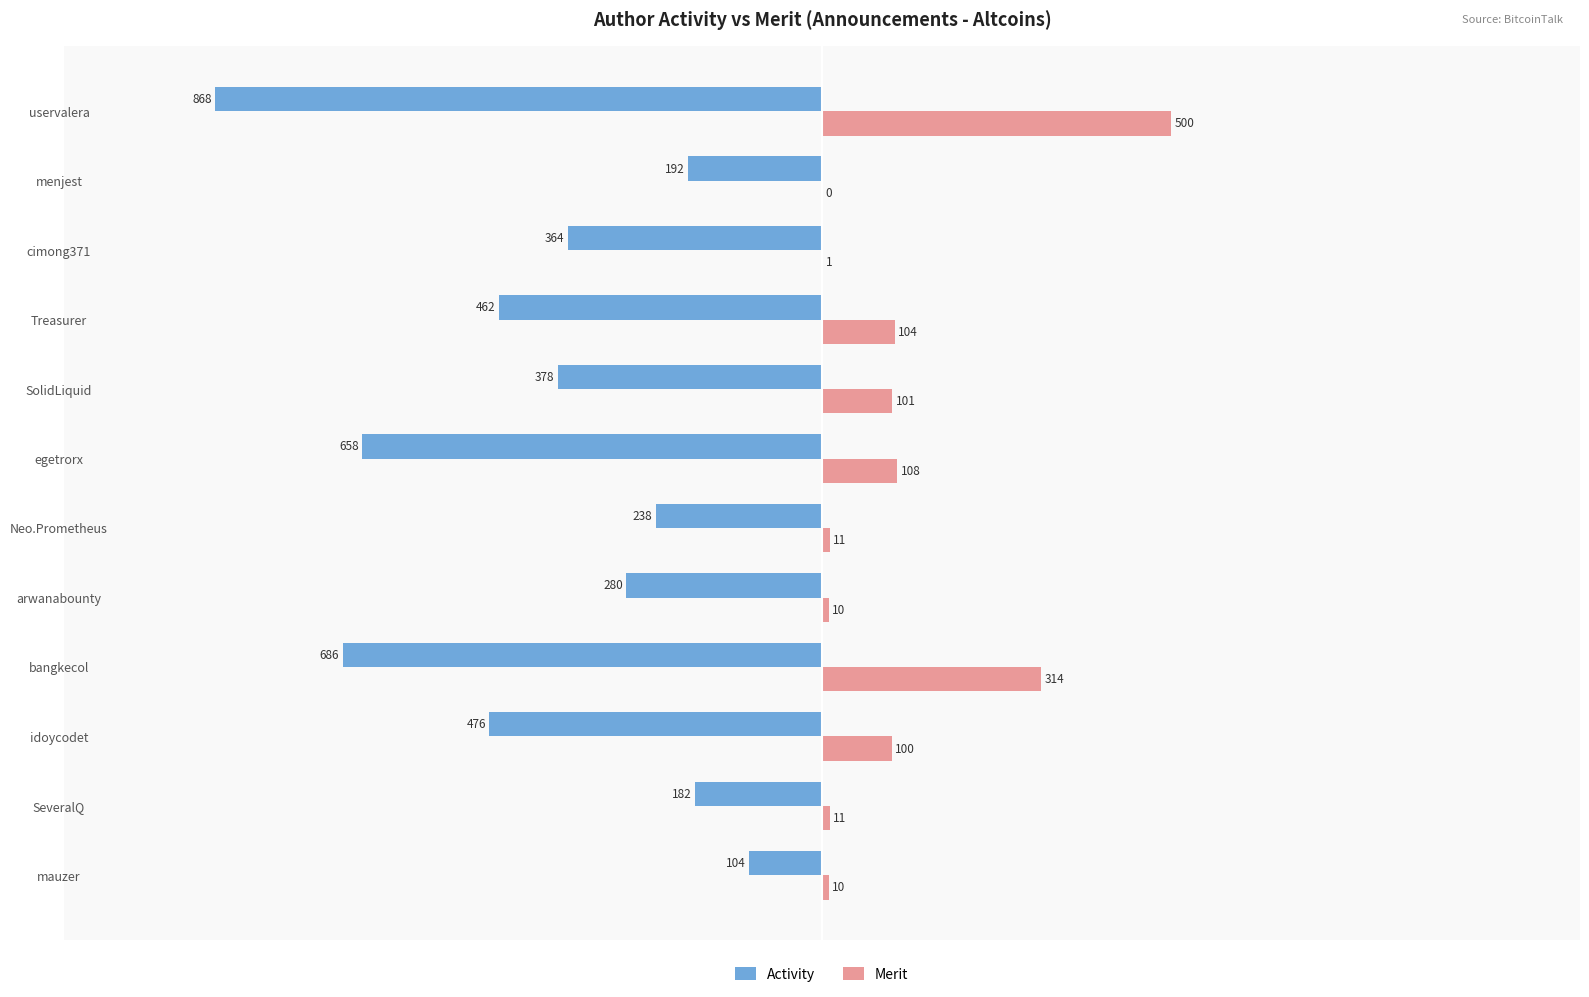

Which series has the largest range (max minus min)?

Activity